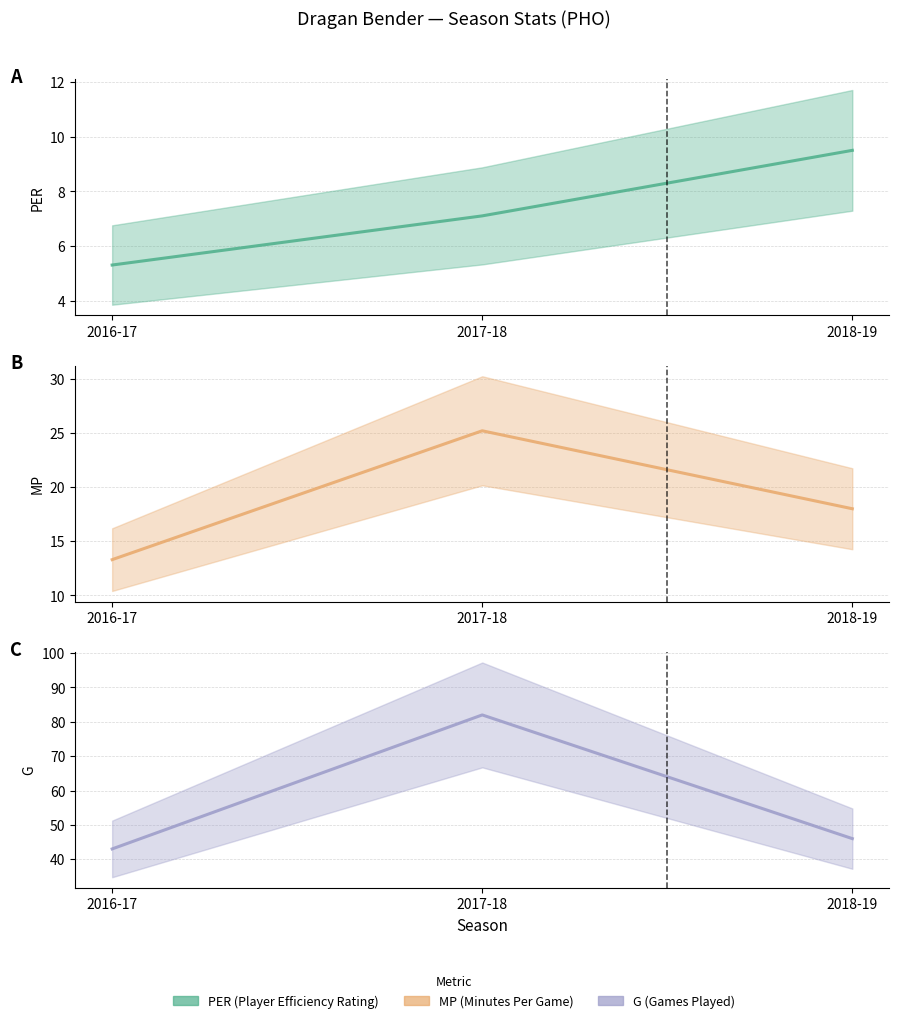

What is the highest value of the PER series?

9.5